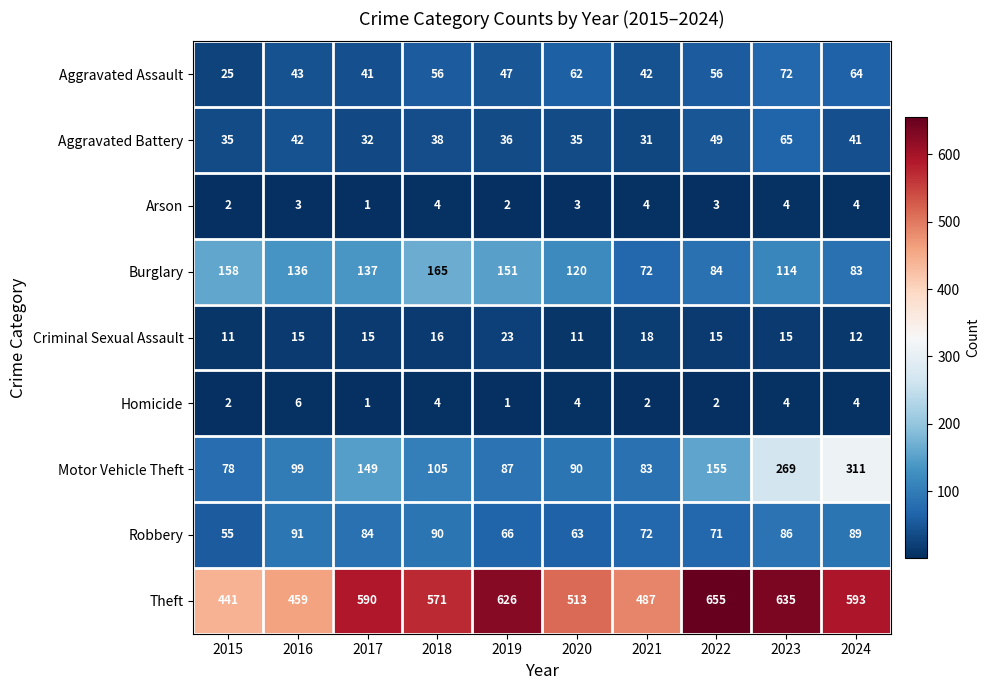

Rank the series by their maximum value, from highest to lowest.

Theft, Motor Vehicle Theft, Burglary, Robbery, Aggravated Assault, Aggravated Battery, Criminal Sexual Assault, Homicide, Arson